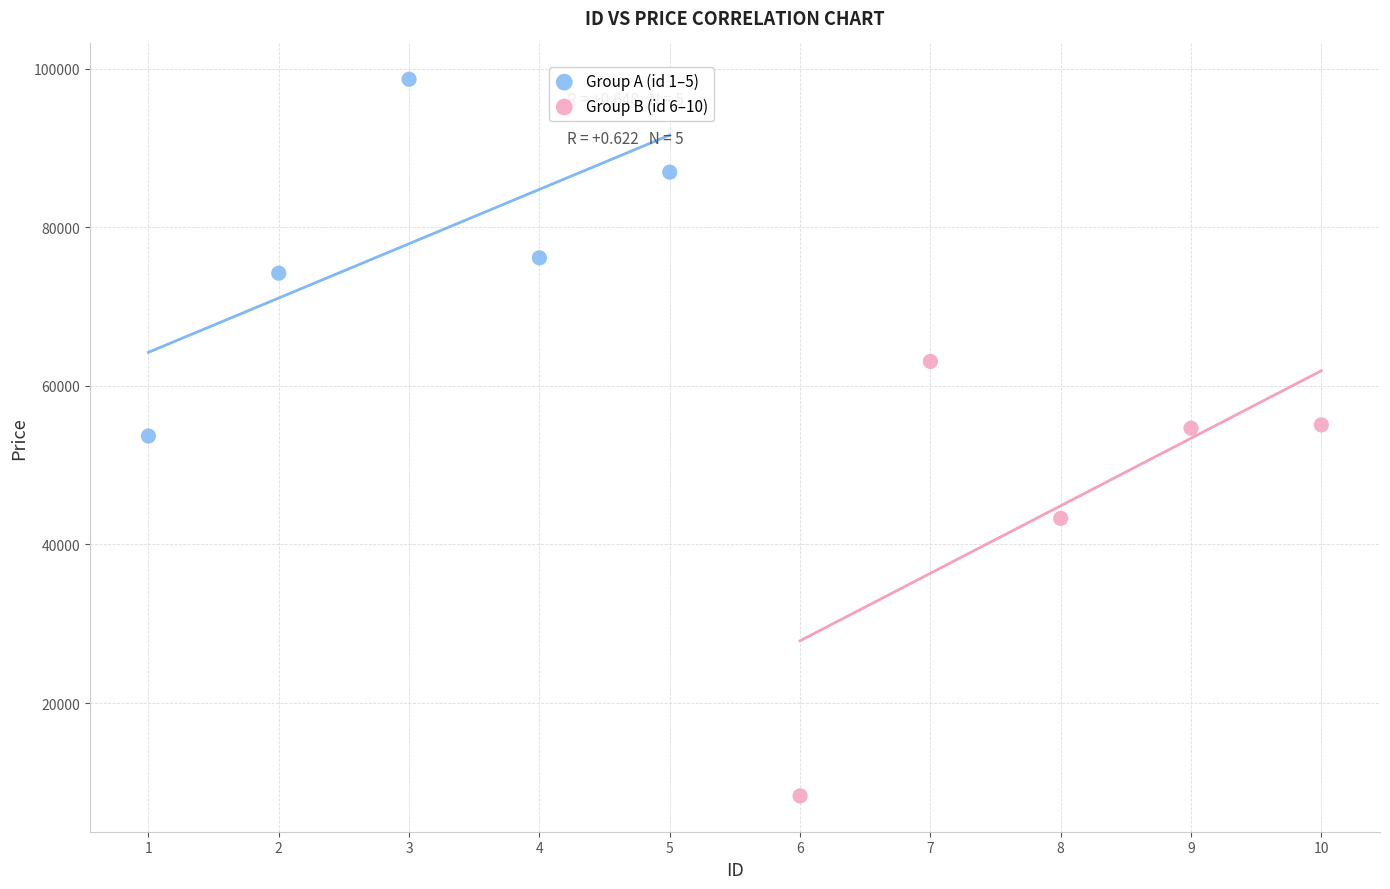

Which series reaches the minimum Y coordinate?

Group B (id 6–10)